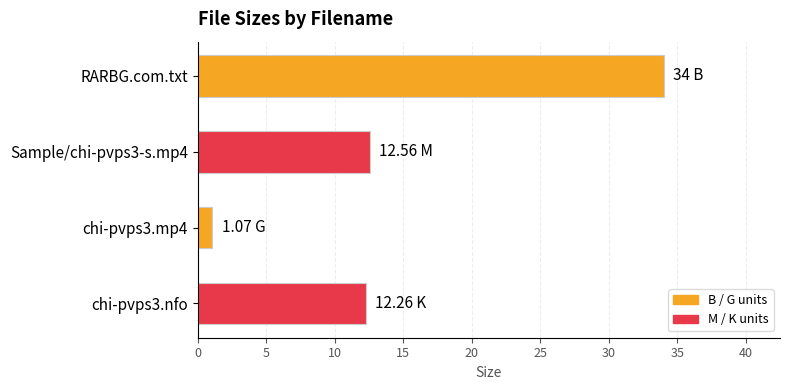

Are the bars grouped side by side (vs. stacked)?

No